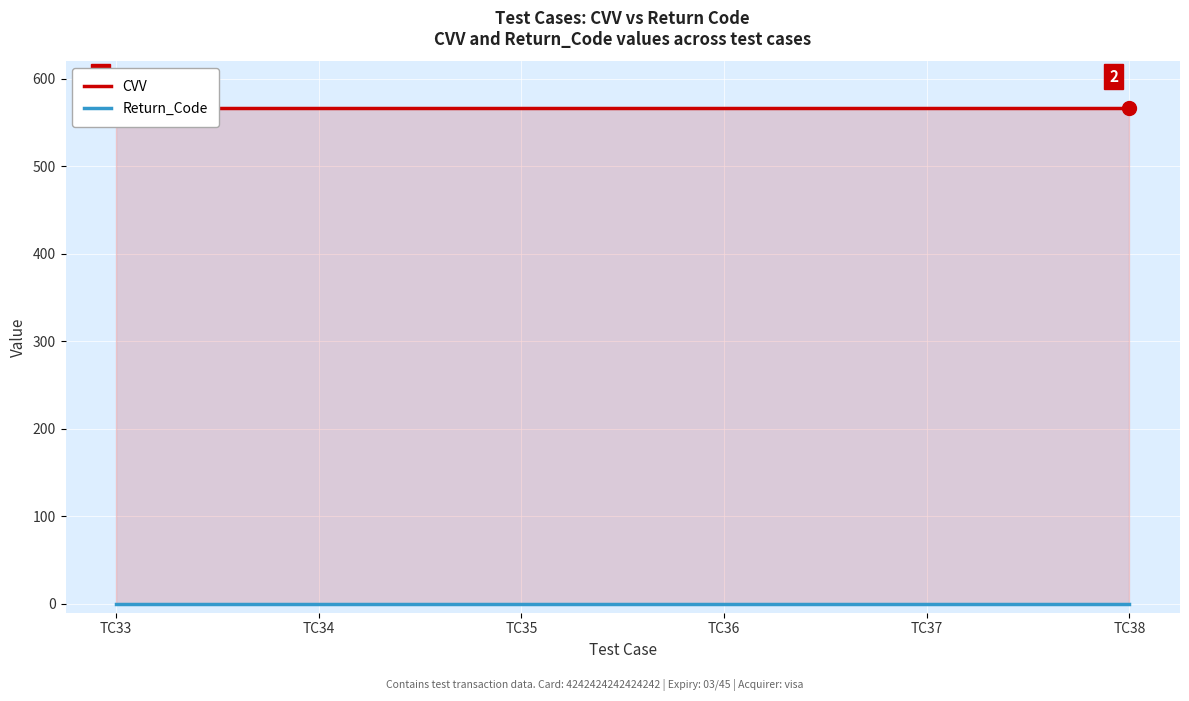

The CVV series shows 567 at TC37. True or false?

True